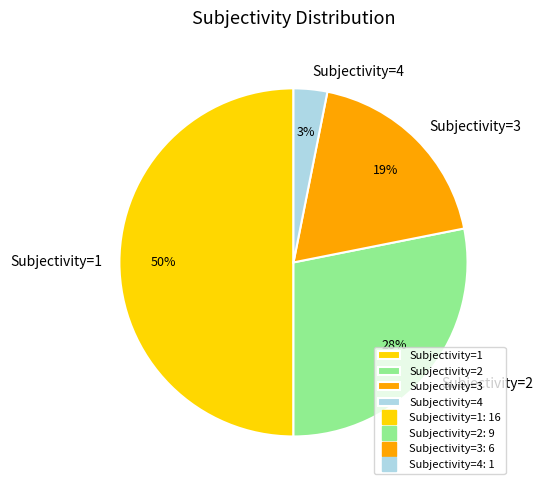

To the nearest percent, what percentage of the pie is Subjectivity=1?

50%